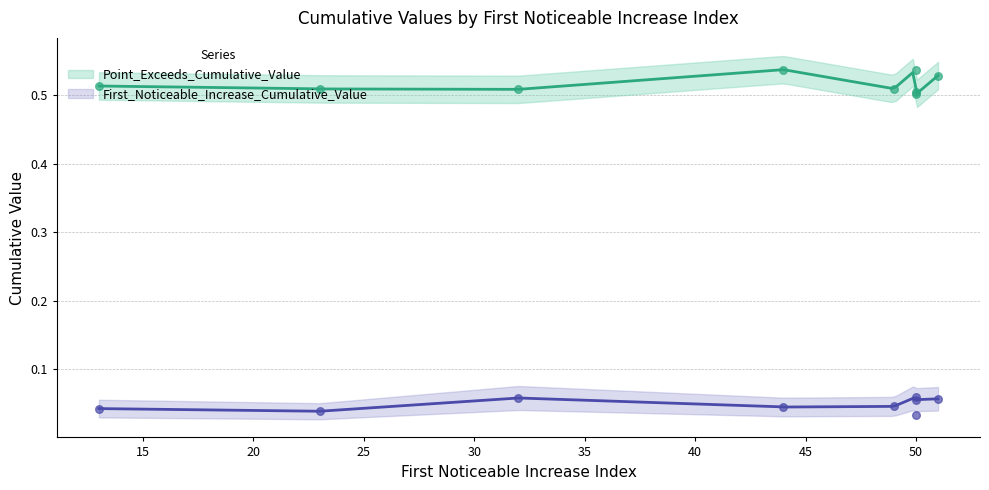

Which series contains the highest Y value?

Point_Exceeds_Cumulative_Value